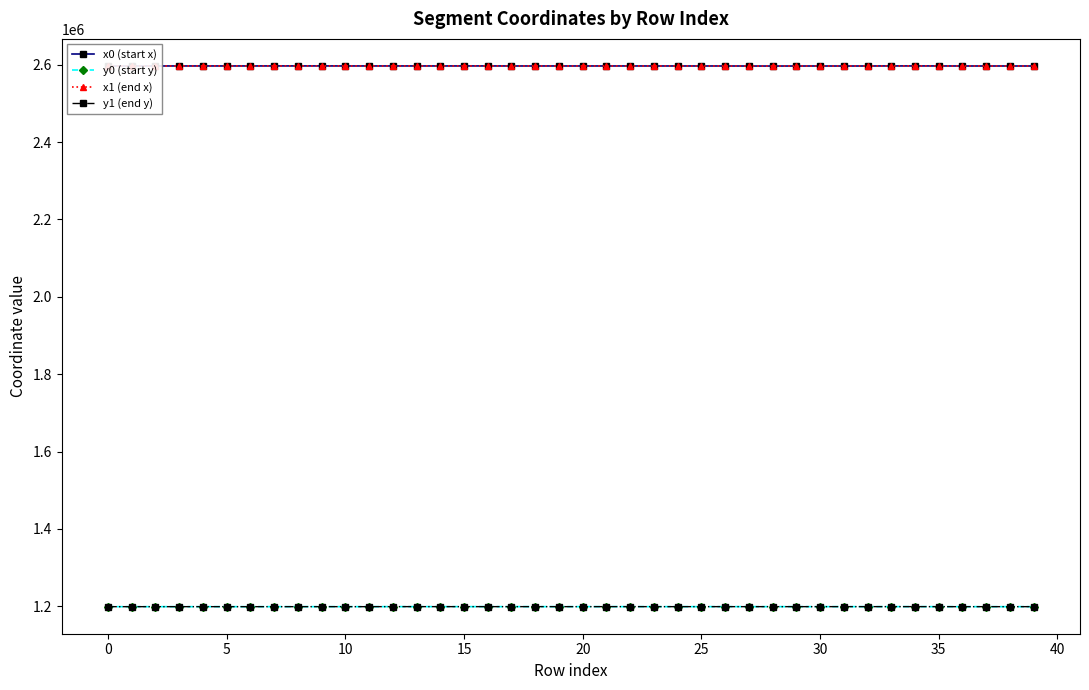

True or false: y1 (end y) has more than 1 points higher than both neighbors.

True